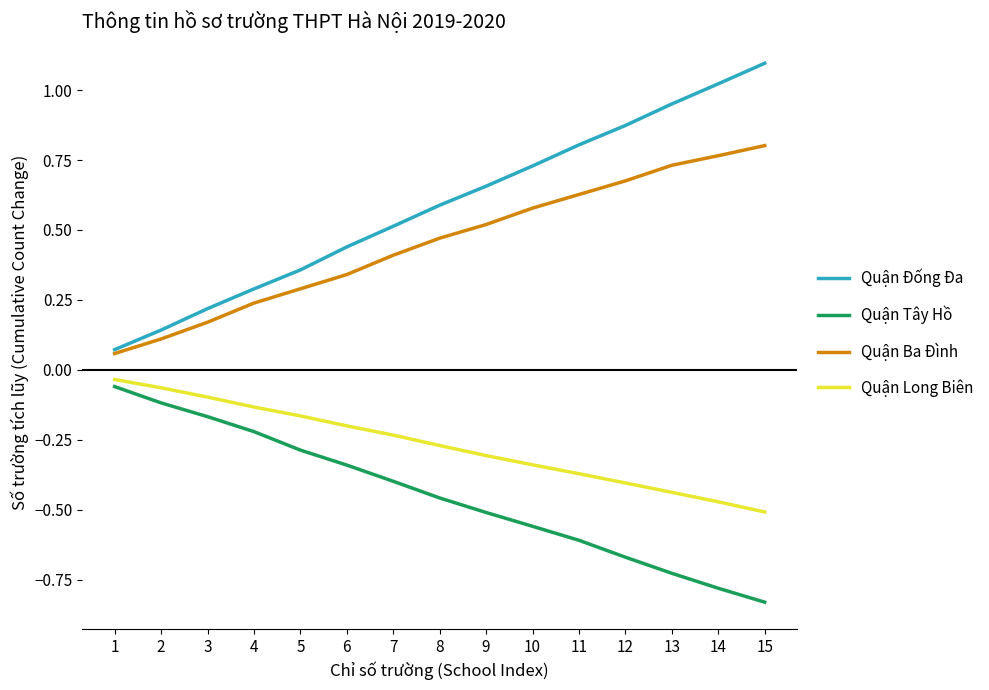

What are all the series names shown in the legend?

Quận Đống Đa, Quận Tây Hồ, Quận Ba Đình, Quận Long Biên